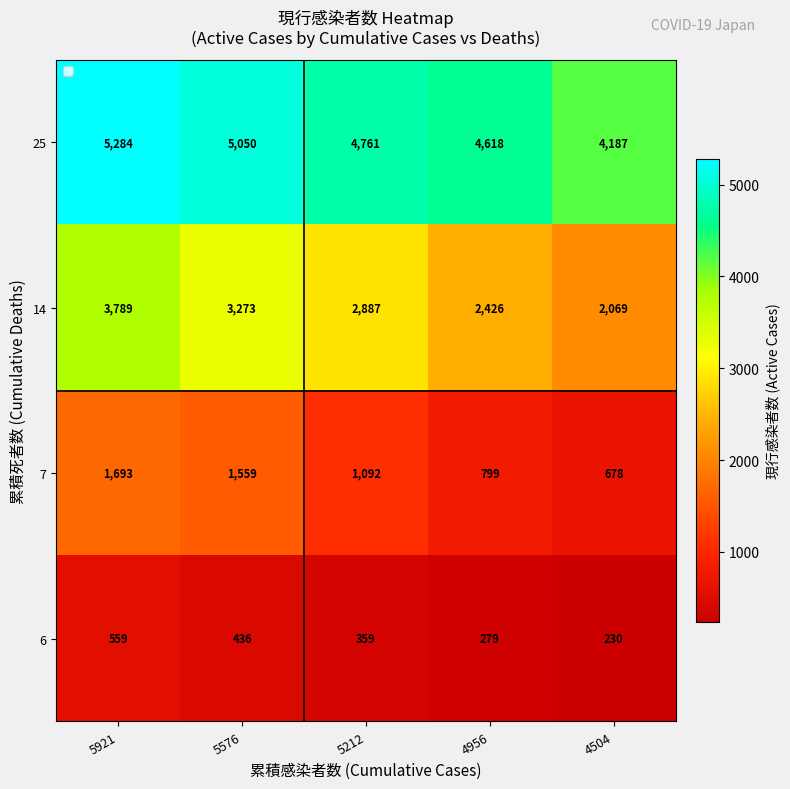

Reading left to right, transcribe all the data shown in this chart.

25: 5284	5050	4761	4618	4187
14: 3789	3273	2887	2426	2069
7: 1693	1559	1092	799	678
6: 559	436	359	279	230